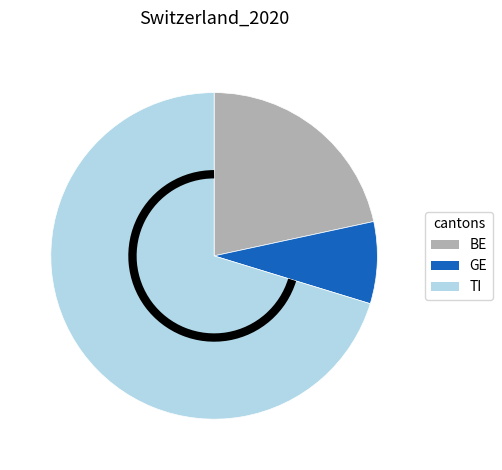

Rank the categories by value from lowest to highest.

GE, BE, TI